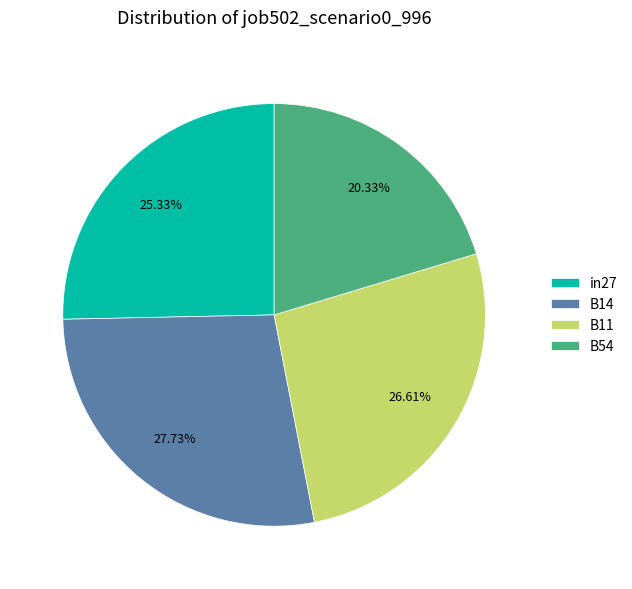

What is the ratio of the value at B11 to the value at in27?

1.1